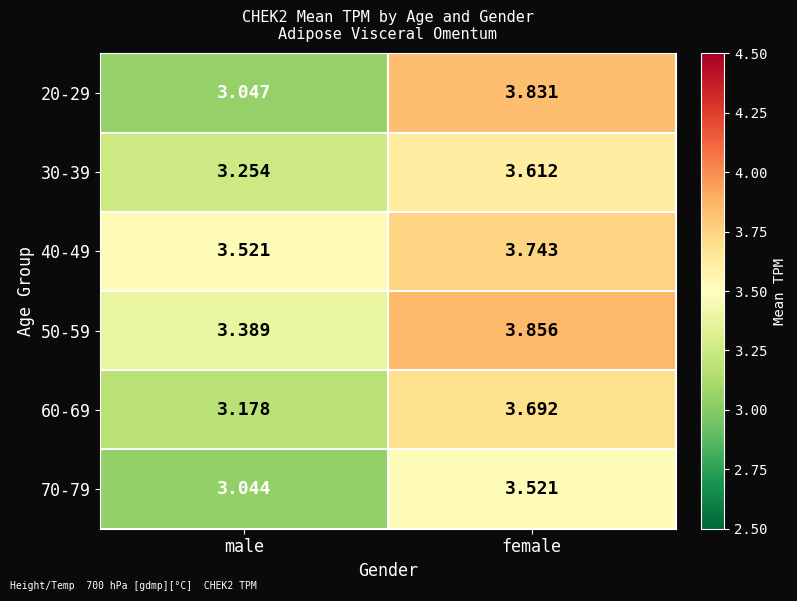

At which category is the sum across all series the highest?

female